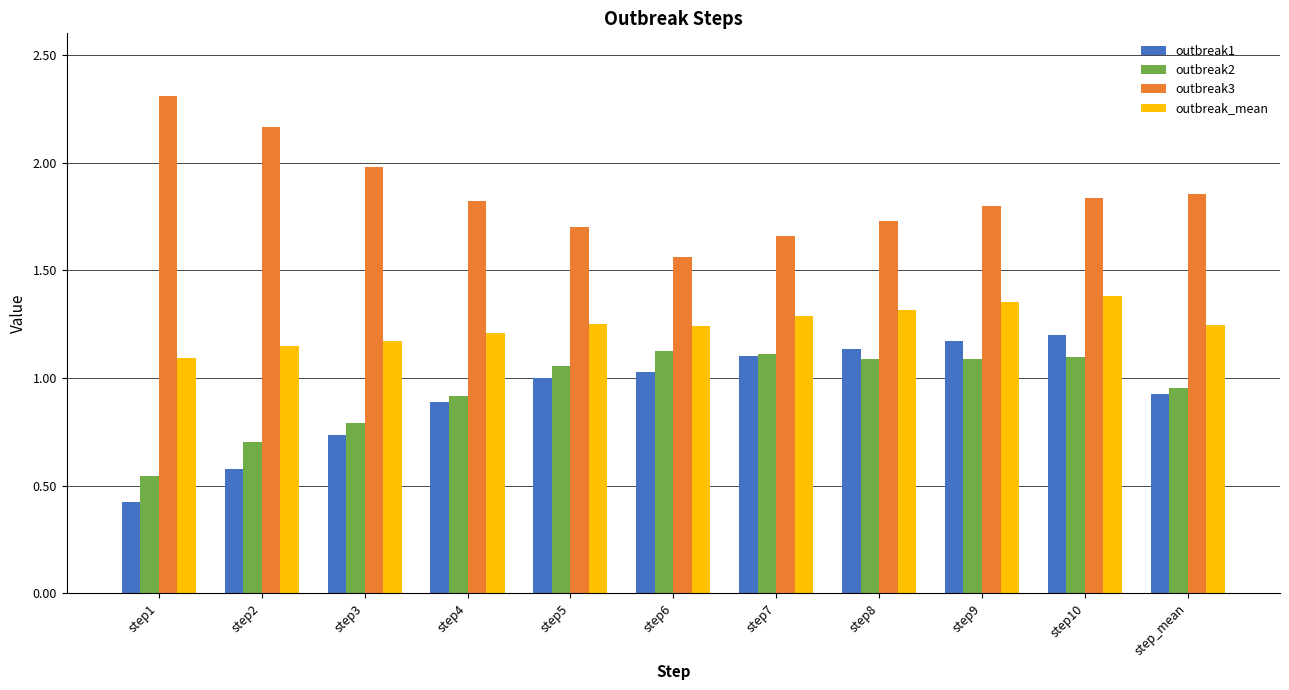

How many categories are shown in the chart?

11